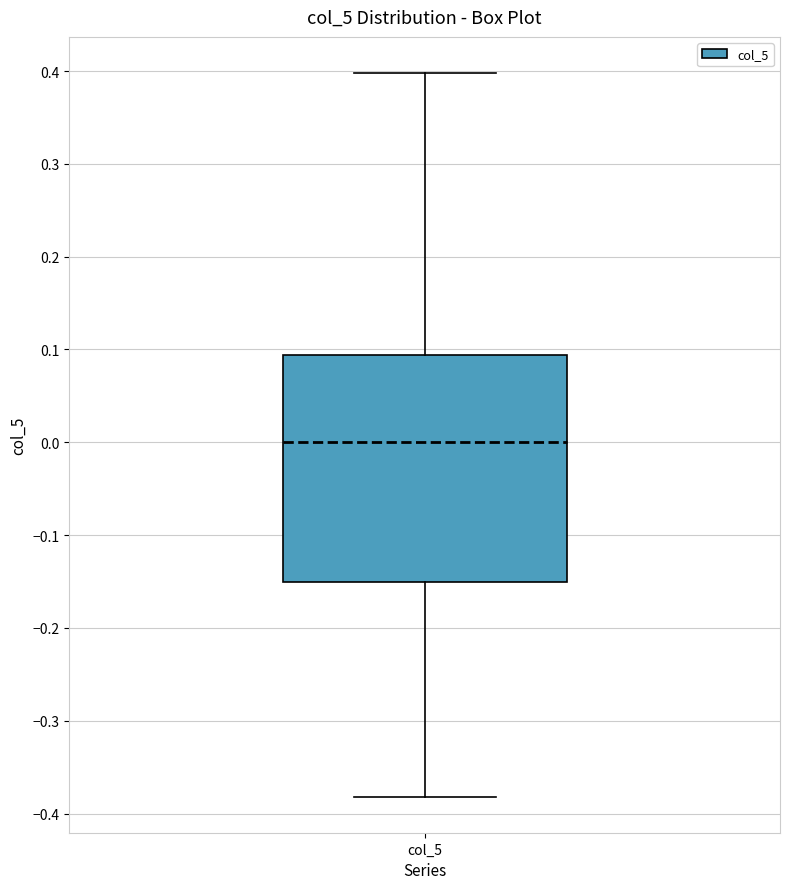

Where does the median line of the box for col_5 sit on the y-axis? The values are not printed on the chart, so give them approximately, as read against the axis.

0.00